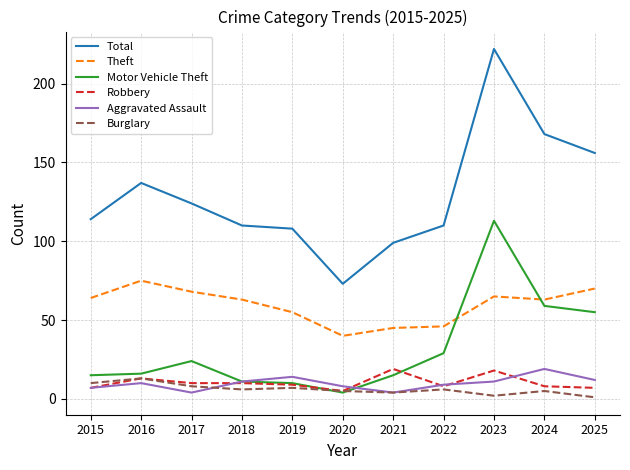

Which series has the largest range (max minus min)?

Total